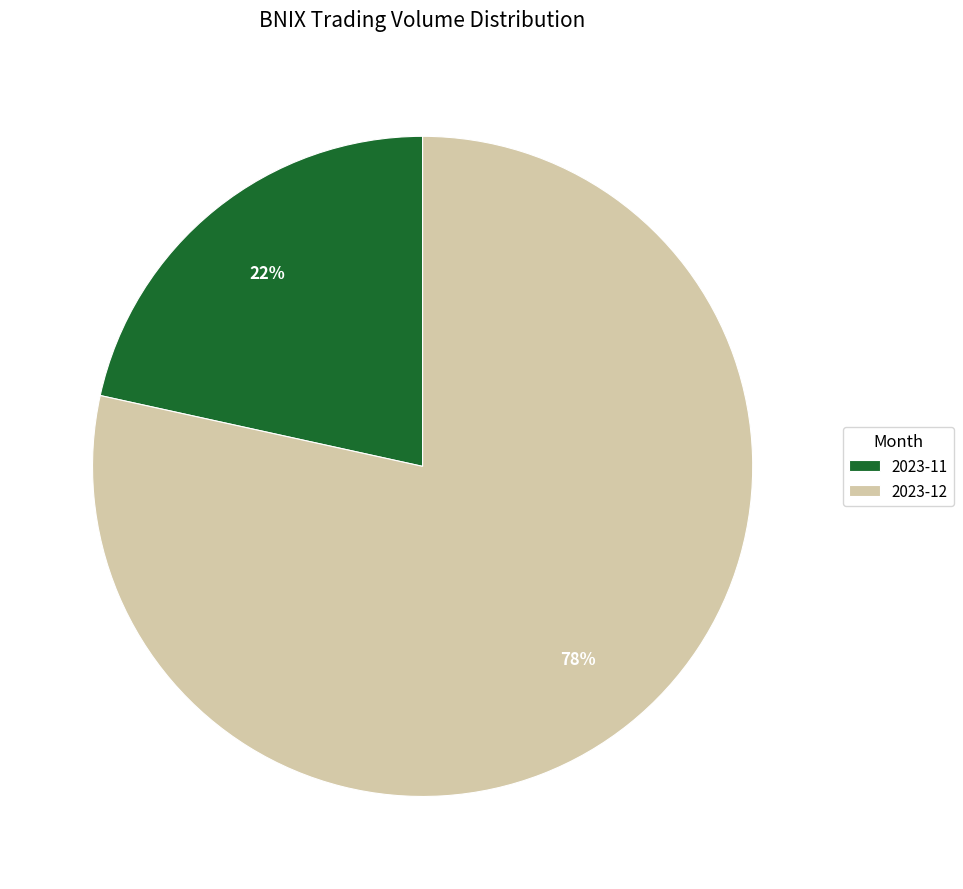

Is there any slice that represents more than half of the pie?

Yes